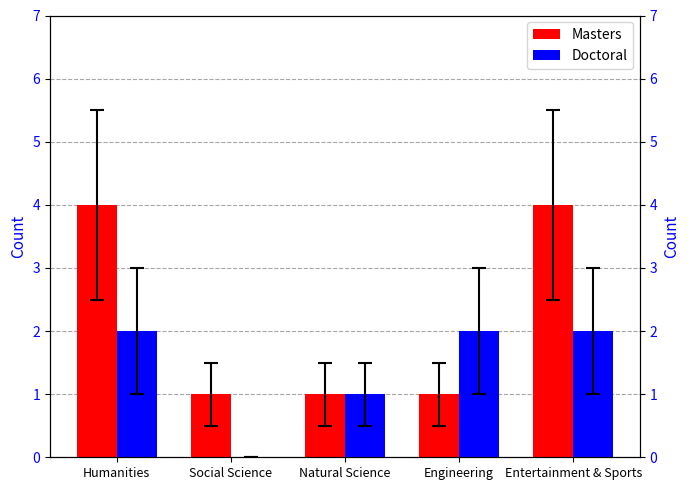

What position from the right is Engineering?

2